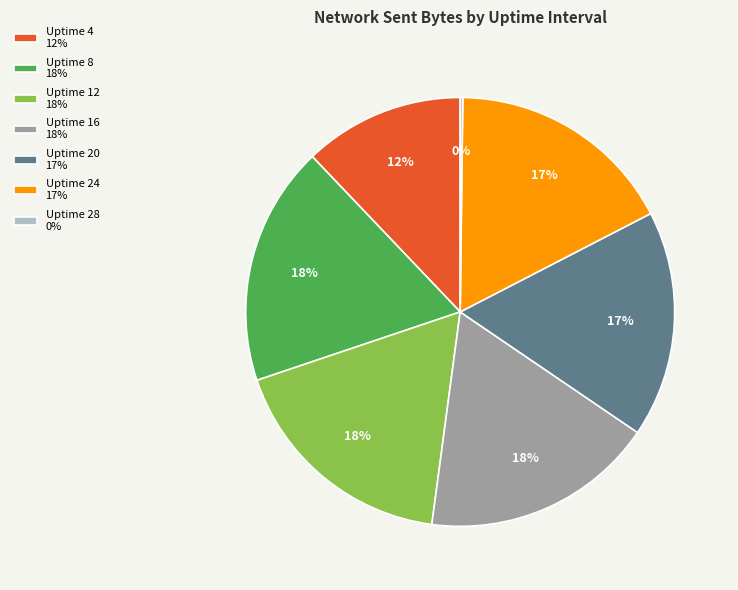

To the nearest percent, what is the combined percentage of Uptime 8 18% and Uptime 16 18%?

36%